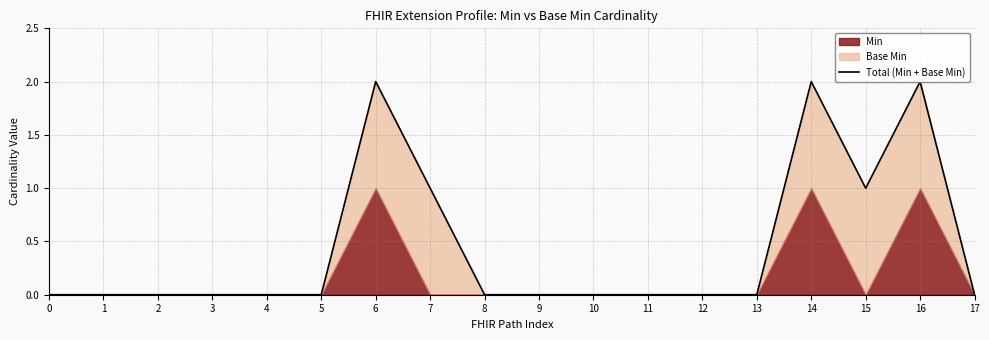

At which label is the value closest to 1?

7